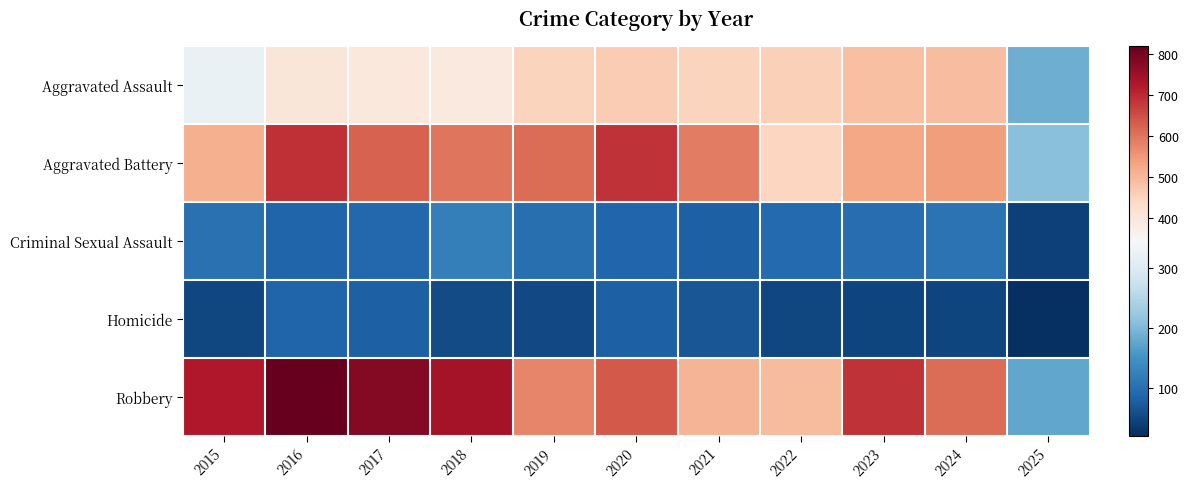

Reading left to right, transcribe all the data shown in this chart.

Aggravated Assault: 2015=323	2016=402	2017=396	2018=392	2019=452	2020=466	2021=452	2022=458	2023=486	2024=492	2025=187
Aggravated Battery: 2015=515	2016=691	2017=623	2018=600	2019=608	2020=686	2021=587	2022=446	2023=529	2024=543	2025=211
Criminal Sexual Assault: 2015=105	2016=87	2017=91	2018=123	2019=102	2020=89	2021=81	2022=93	2023=98	2024=106	2025=44
Homicide: 2015=50	2016=87	2017=82	2018=56	2019=53	2020=81	2021=69	2022=50	2023=48	2024=48	2025=22
Robbery: 2015=726	2016=819	2017=780	2018=741	2019=577	2020=637	2021=506	2022=495	2023=687	2024=610	2025=177